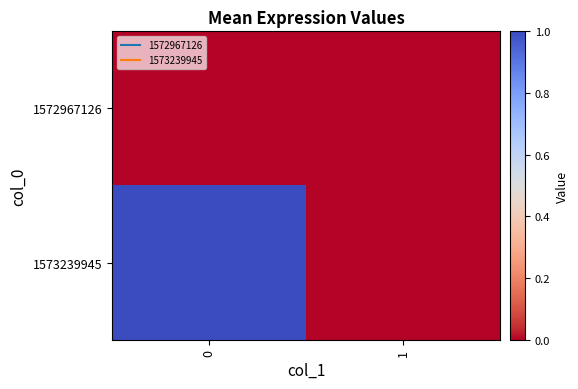

Between 0 and 1, which series saw the biggest shift?

1573239945